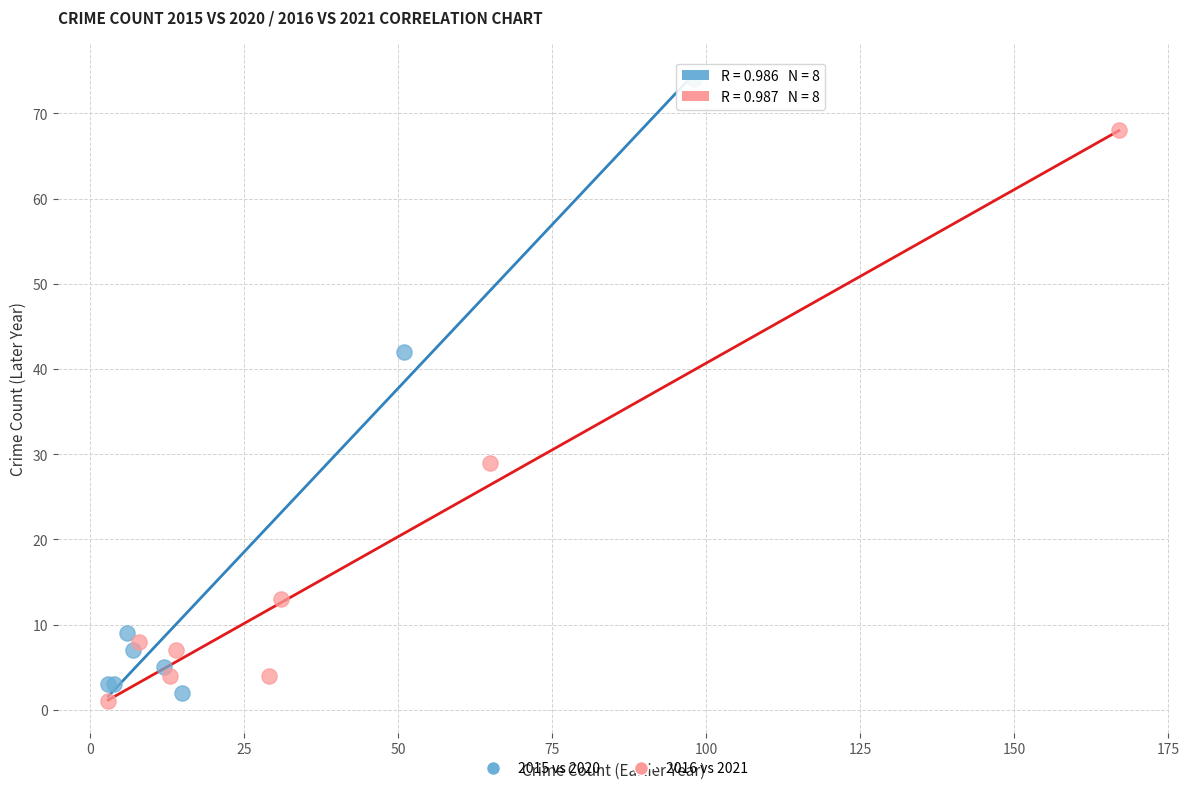

Which series reaches the maximum Y coordinate?

2015 vs 2020